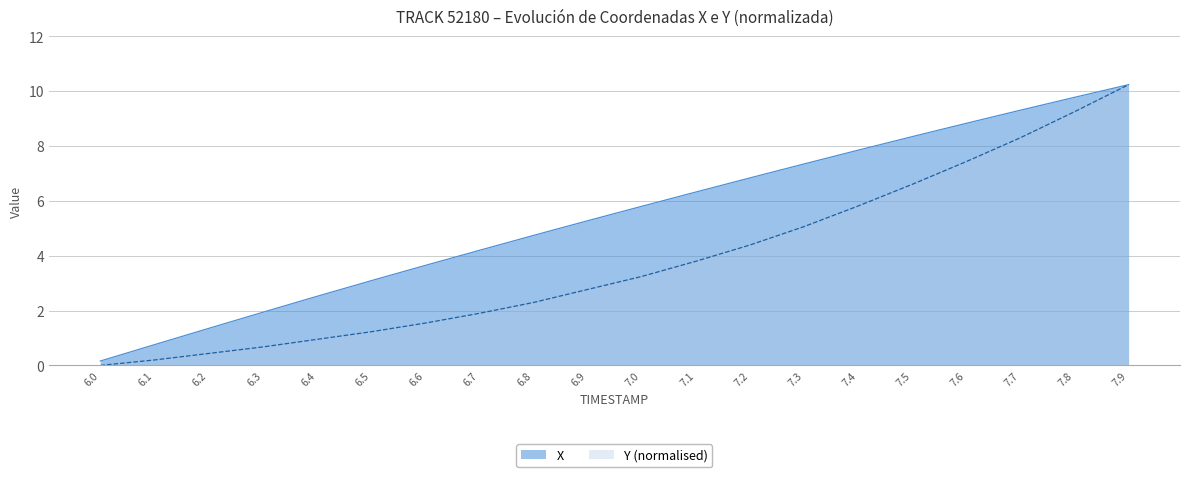

Reading left to right, list all the values displayed in this chart.

X: 0.2	0.8	1.3	1.9	2.5	3.1	3.6	4.2	4.7	5.3	5.8	6.3	6.8	7.3	7.9	8.3	8.8	9.3	9.8	10.2
Y_offset: 0.0	0.2	0.4	0.7	0.9	1.2	1.5	1.9	2.3	2.8	3.2	3.8	4.4	5.1	5.8	6.6	7.4	8.3	9.3	10.2